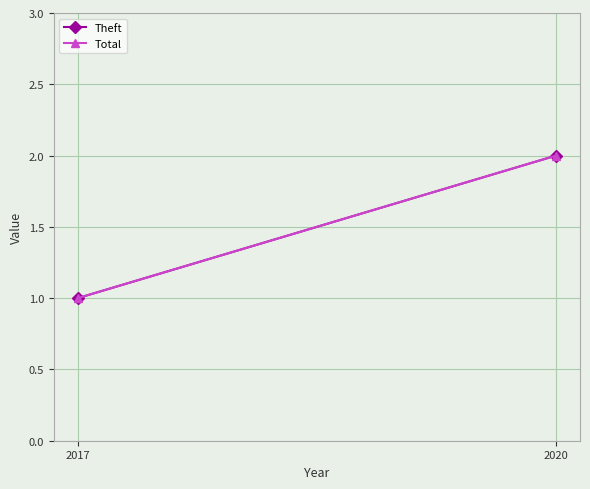

Is it true that Total equals 1 at 2017?

False